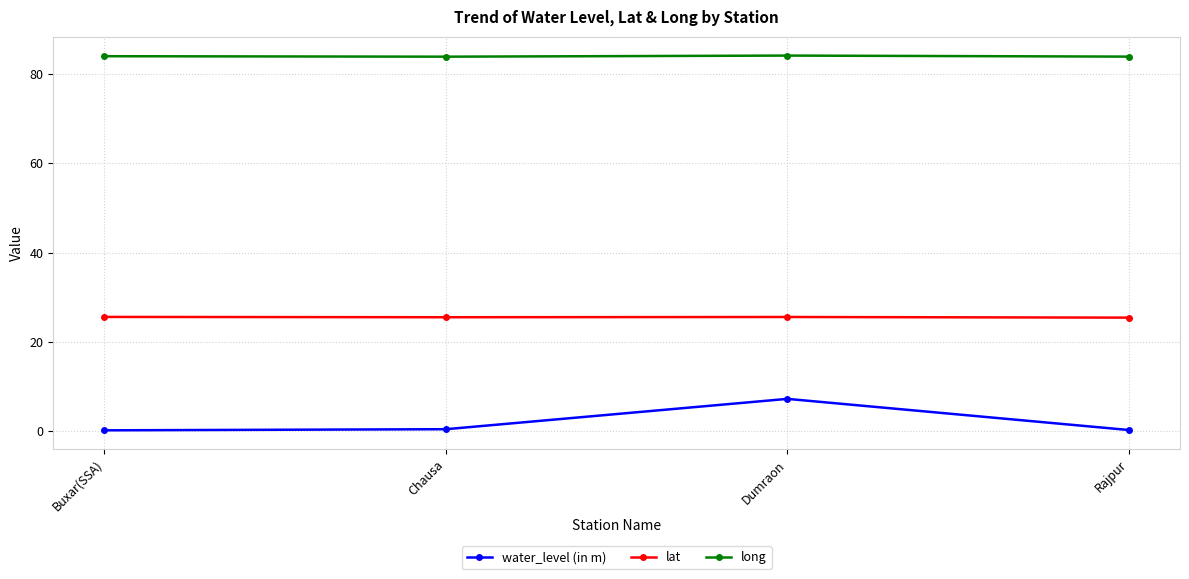

True or false: water_level (in m) and lat intersect in this chart.

False